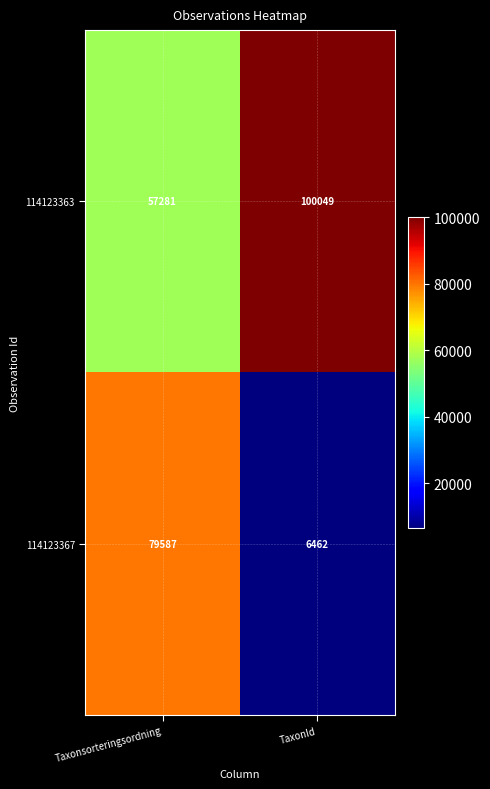

Which category has the lowest value in the 114123363 series?

Taxonsorteringsordning